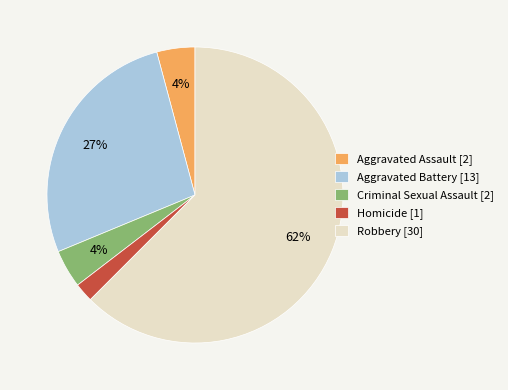

What is the majority slice?

Robbery